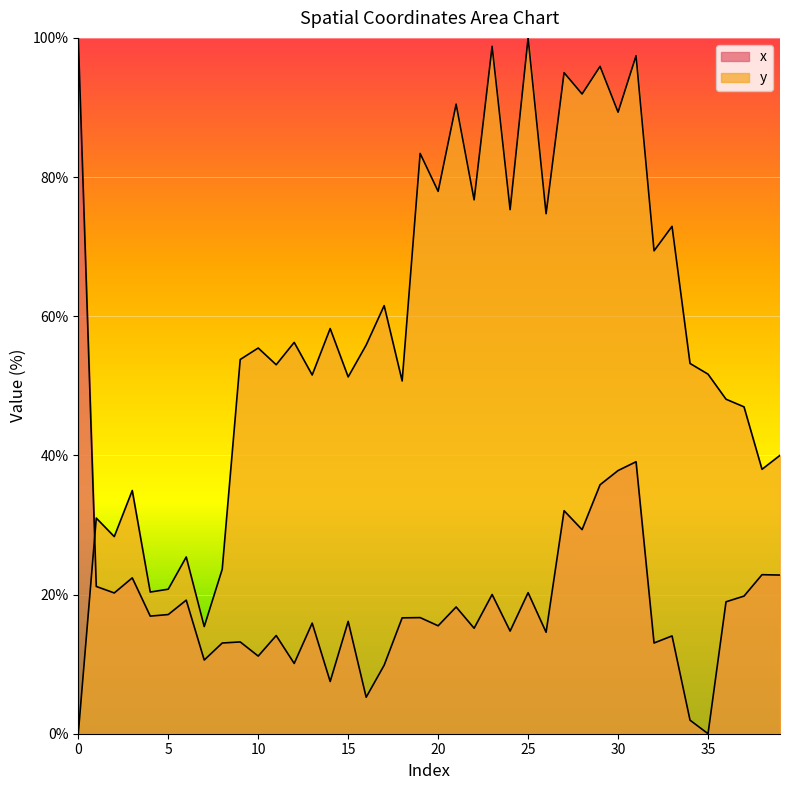

Between 10 and 11, which is larger?

10